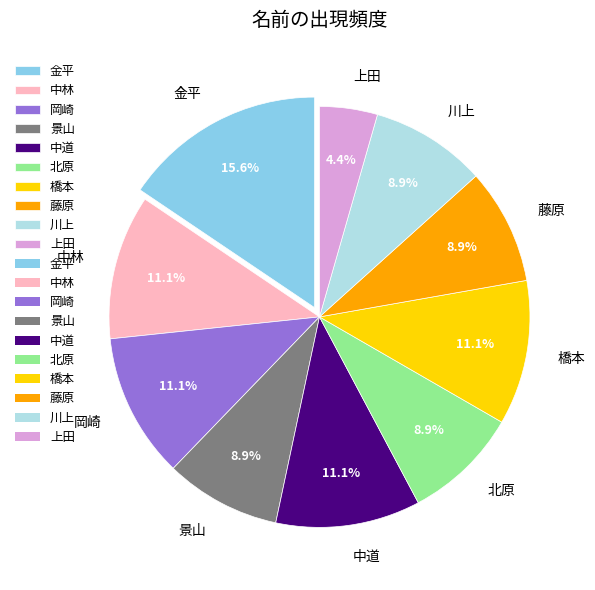

To the nearest percent, what is the combined percentage of 景山 and 金平?

24%